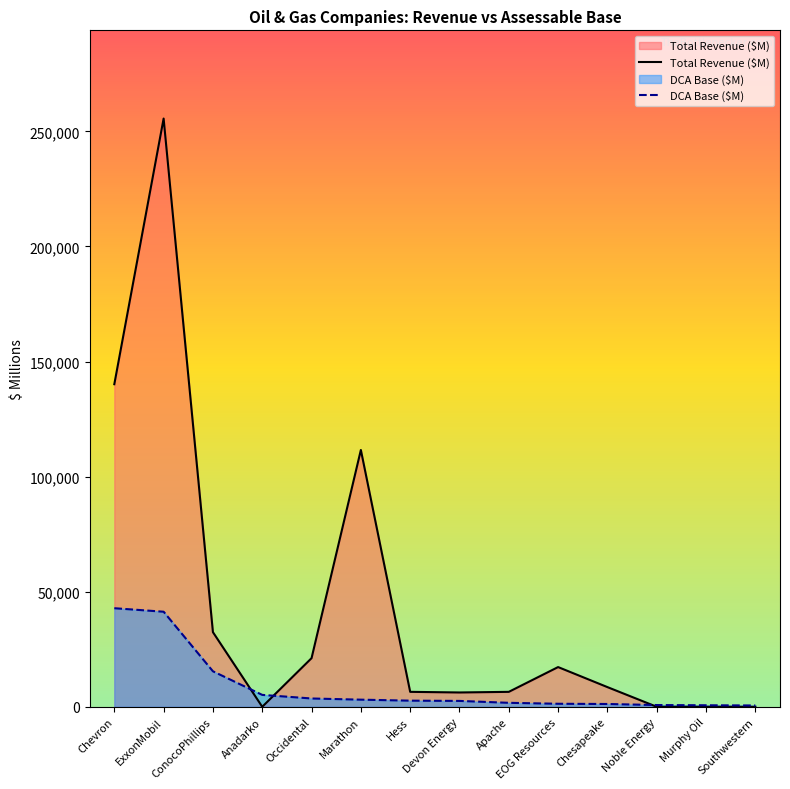

At Murphy Oil, list the series in order from largest to smallest.

dca_base, revenue